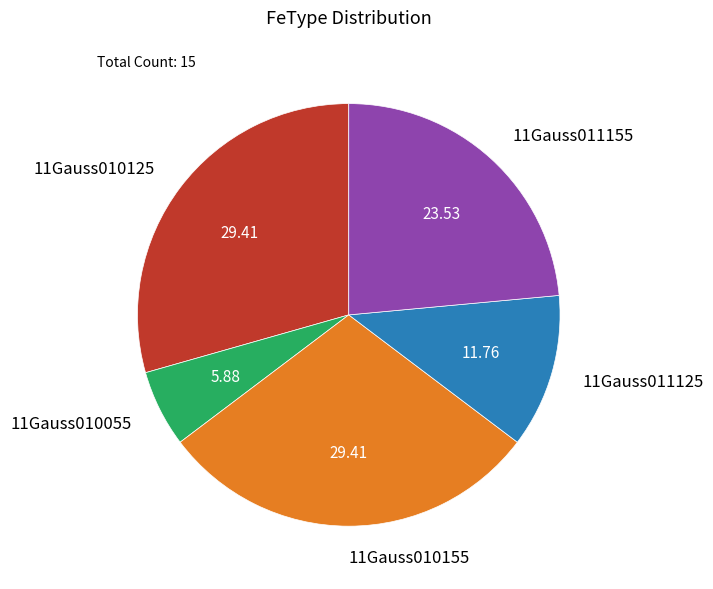

Do 11Gauss010125 and 11Gauss011125 together represent more than half of the pie?

No